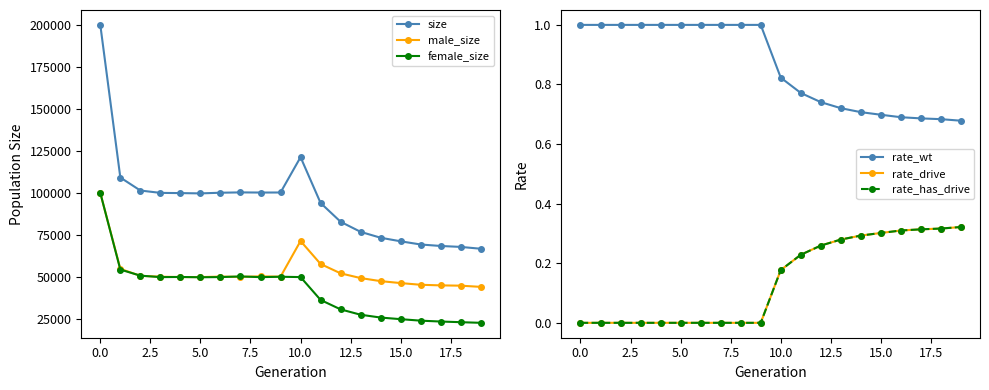

True or false: size and rate_has_drive cross at least once.

False